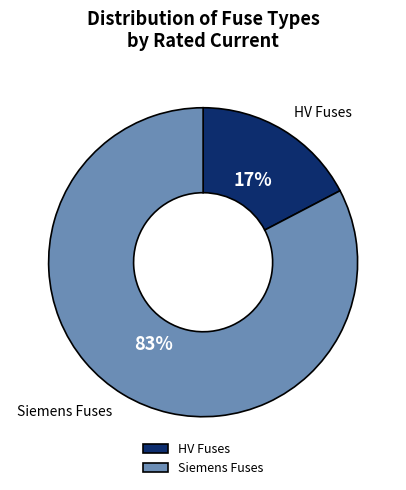

Between Siemens Fuses and HV Fuses, which is larger?

Siemens Fuses